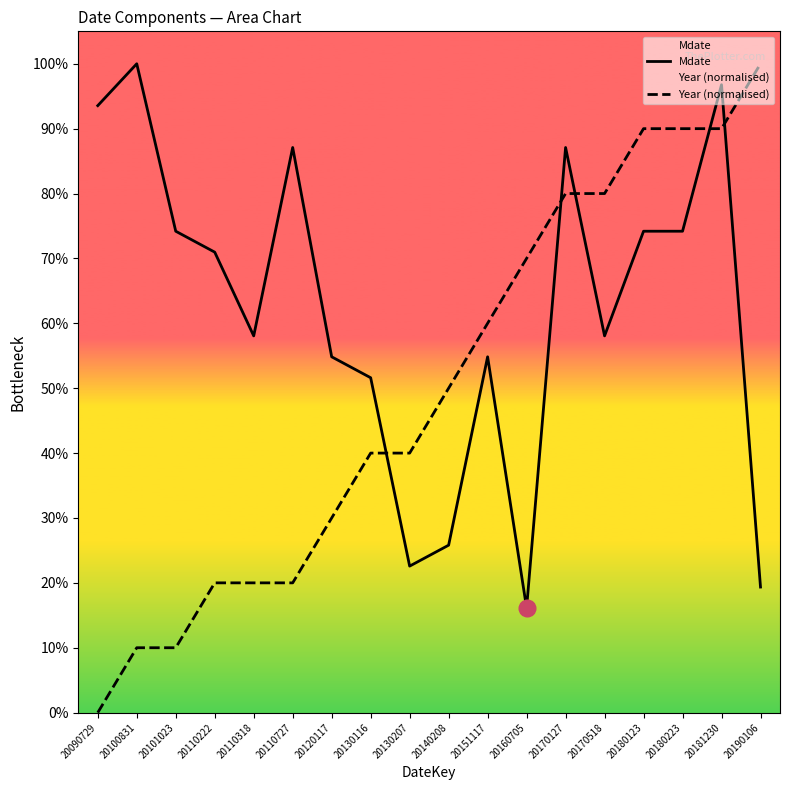

What is the difference between the highest and lowest values at 20160705?

53.9